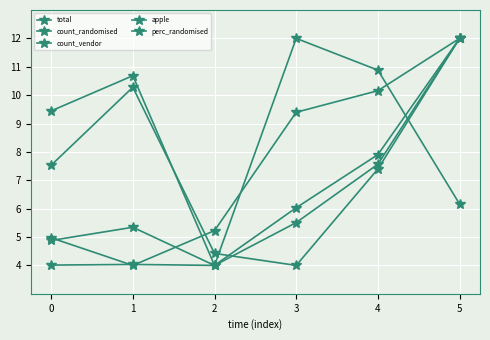

What is the sum of the total values at 1 and 3?

9.5